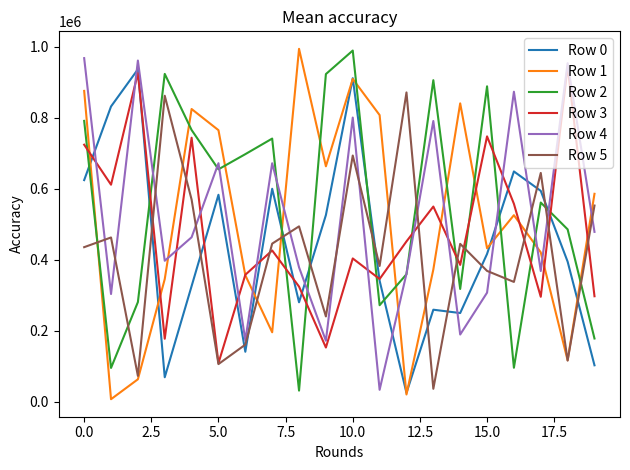

True or false: Row 0 and Row 2 cross at least once.

True